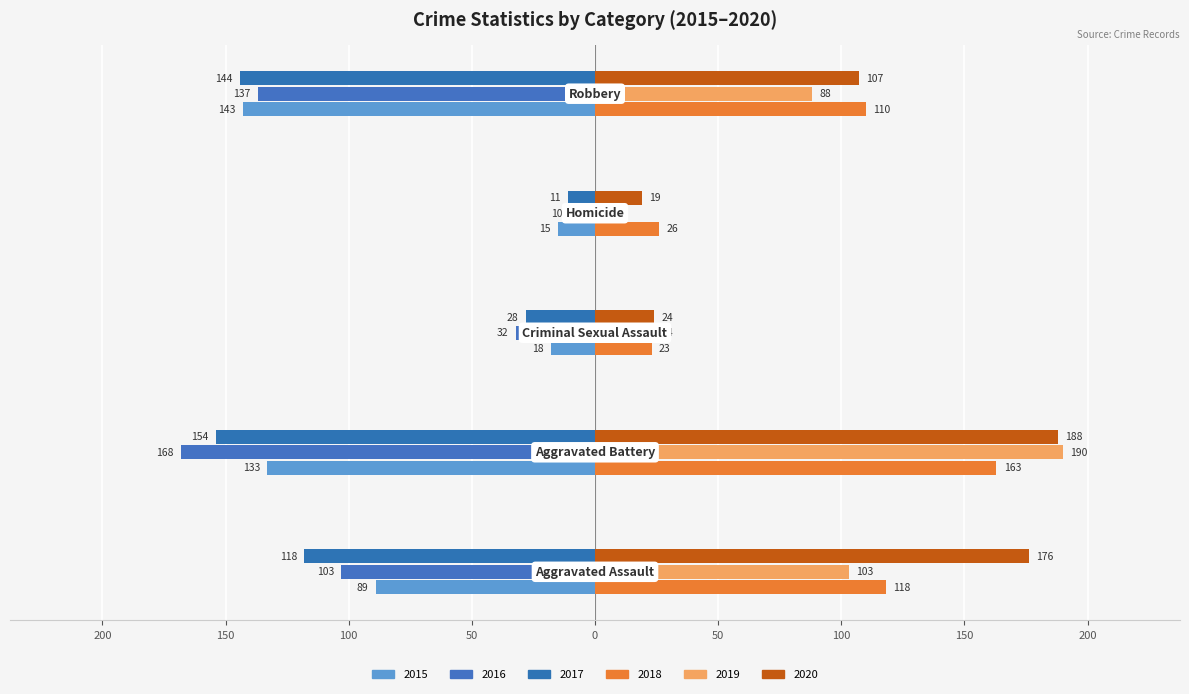

What is the highest value of the 2015 series?

-15